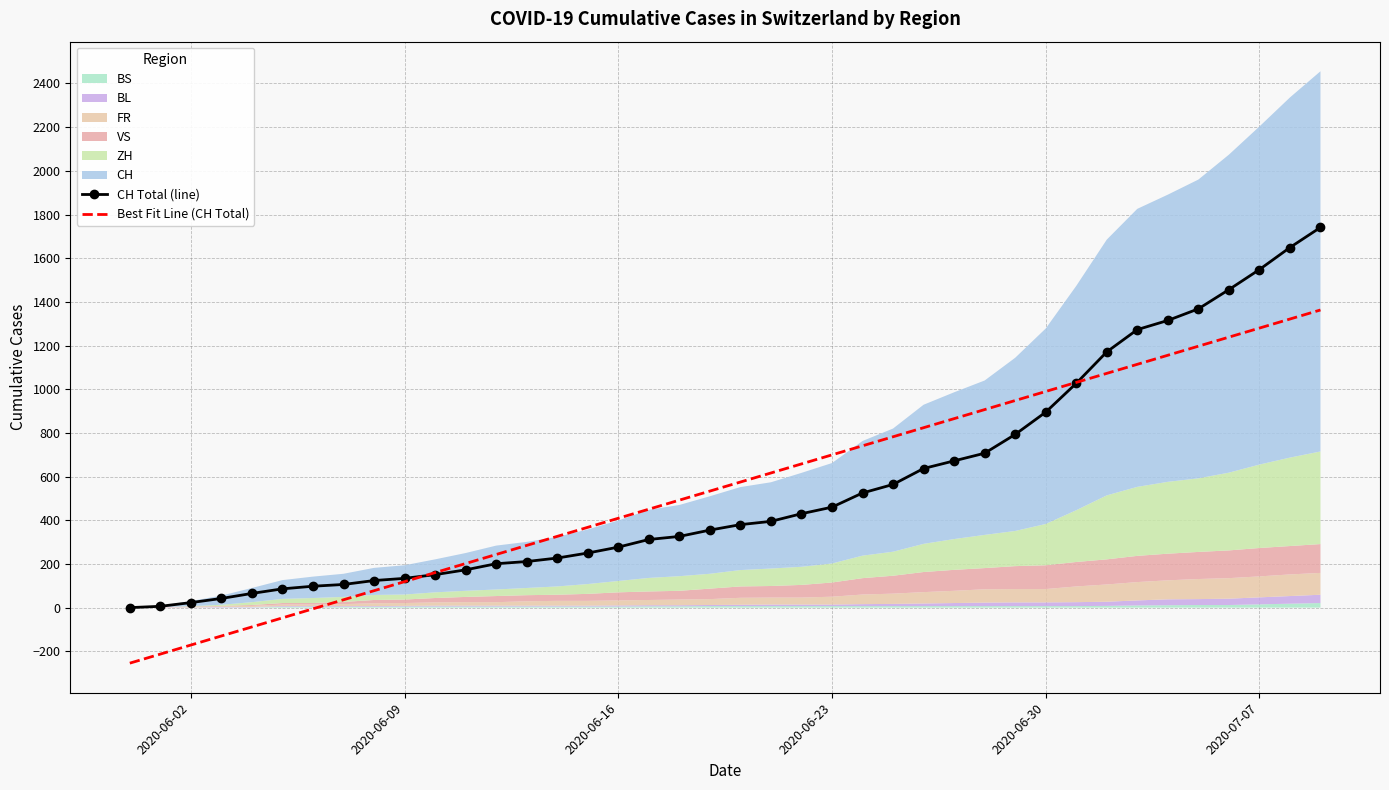

What is the maximum value for CH Total (line)?

1741.0